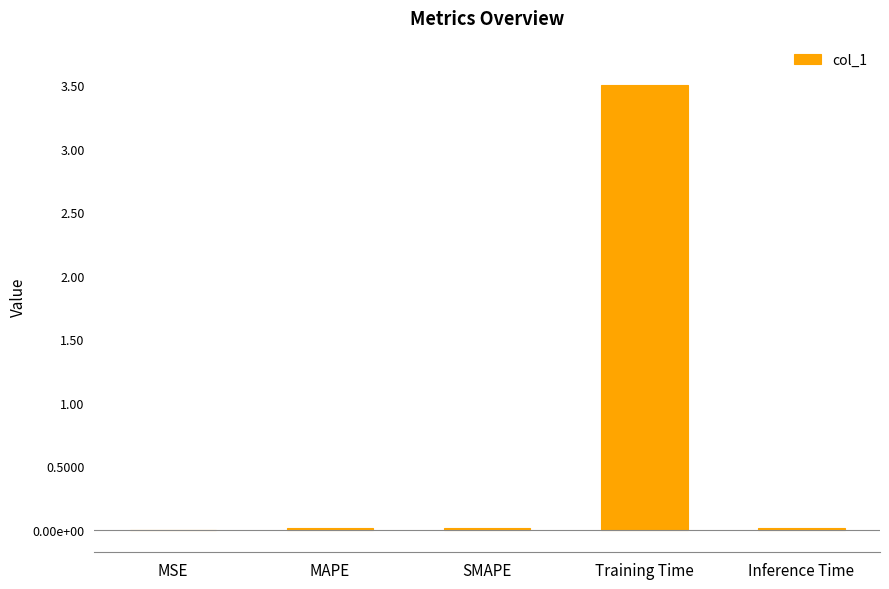

What is the label of the 2nd bar from the left?

MAPE